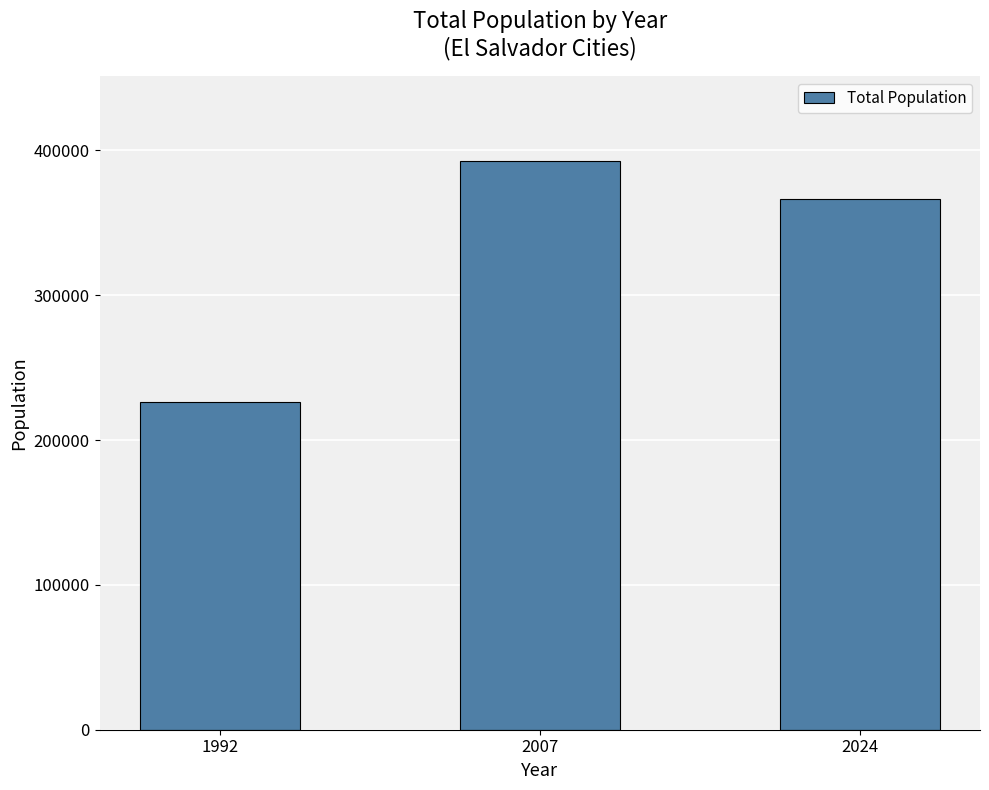

What is the value of the 2nd bar from the left?

392274